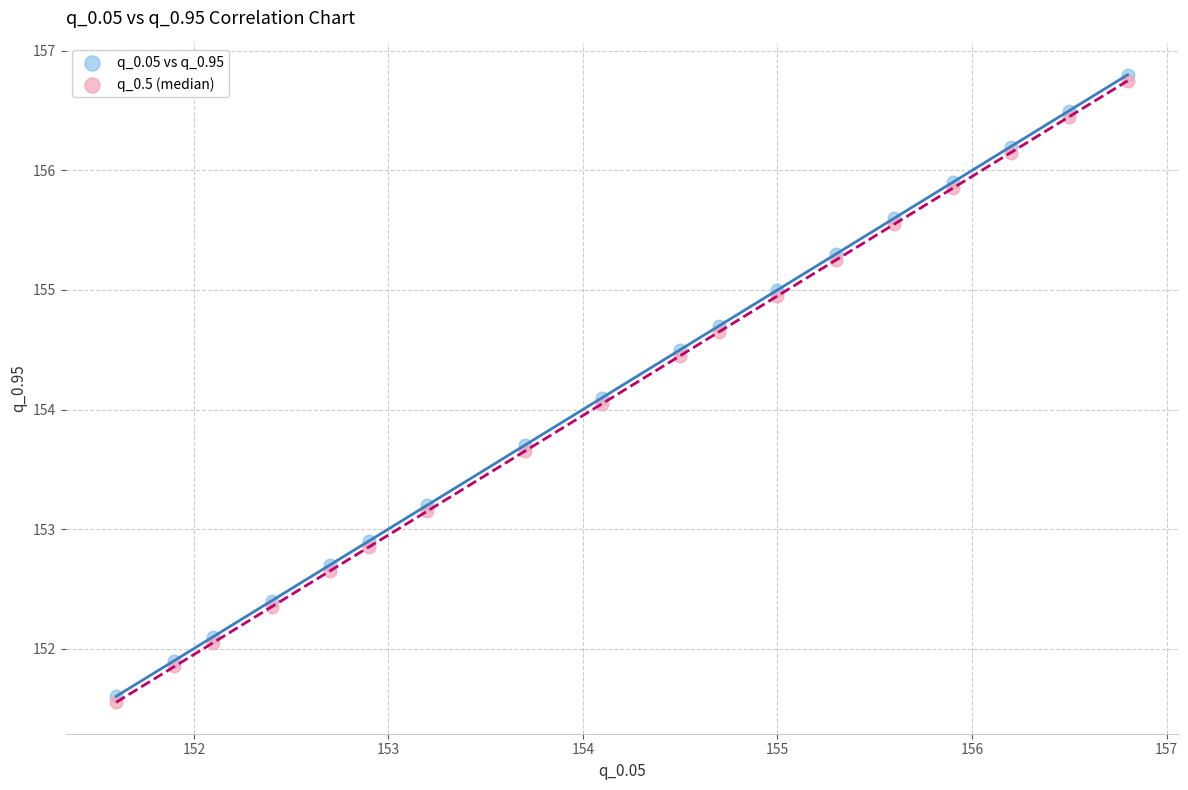

Which series contains the highest Y value?

q_0.05 vs q_0.95